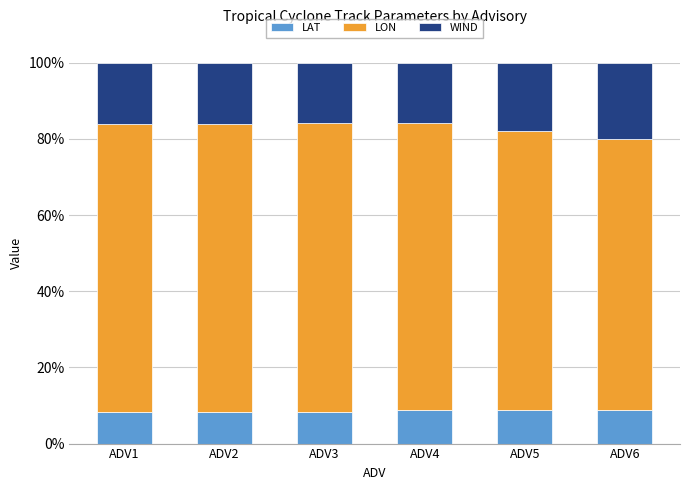

What is the value of the LAT bar at the 5th from the left?

8.7